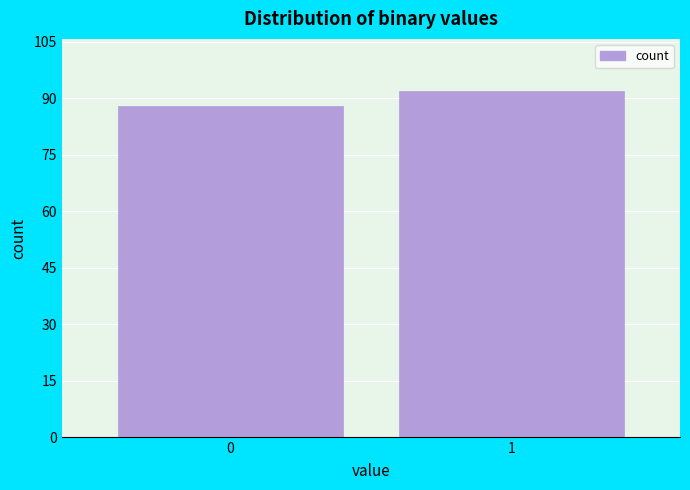

Reading left to right, what are all the values shown in this chart?

88	92